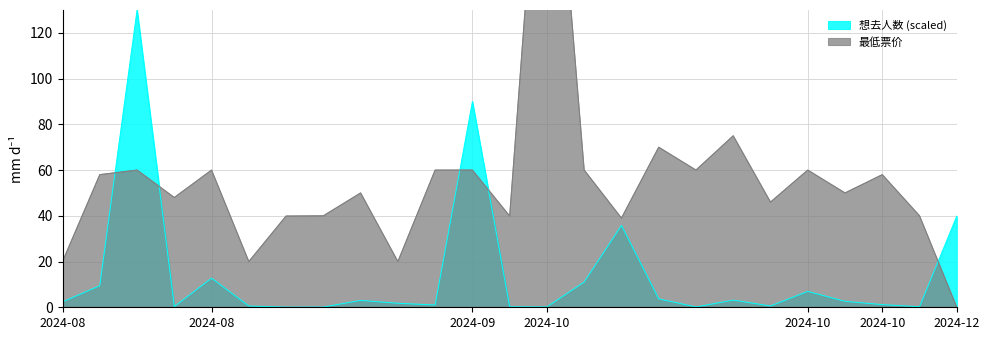

In 想去人数, how many points are higher than both neighbors (excluding endpoints)?

7